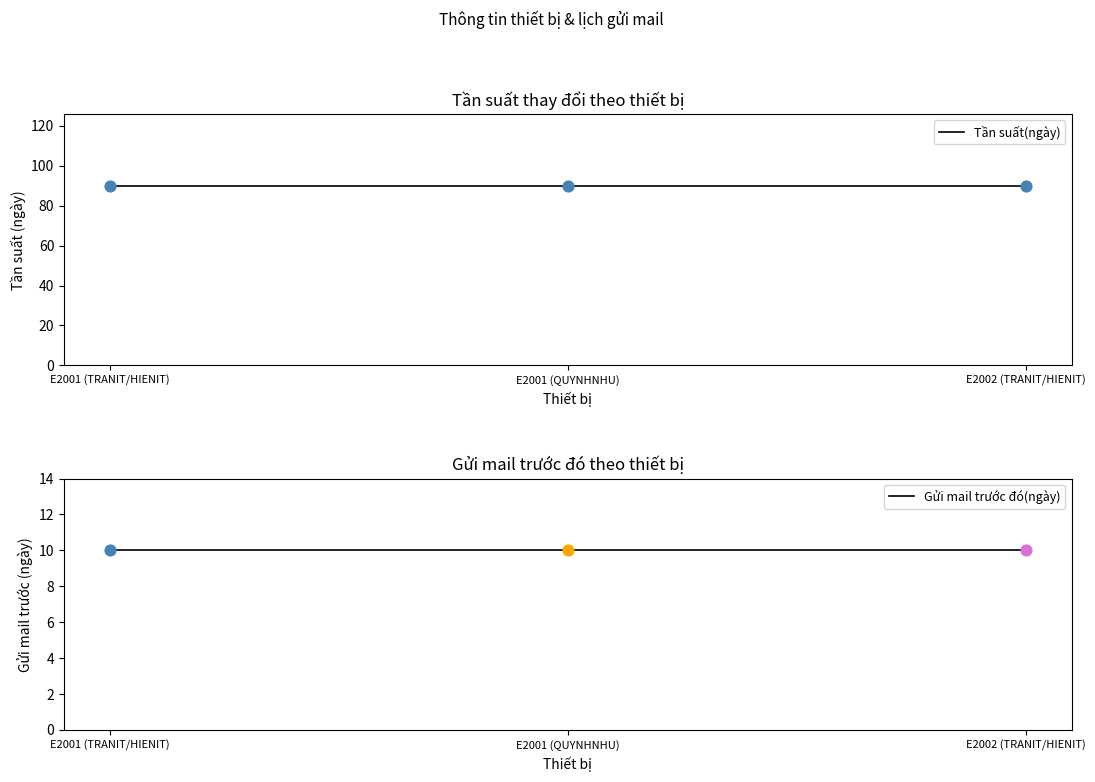

Which series reaches the minimum Y coordinate?

Gửi mail trước đó(ngày)